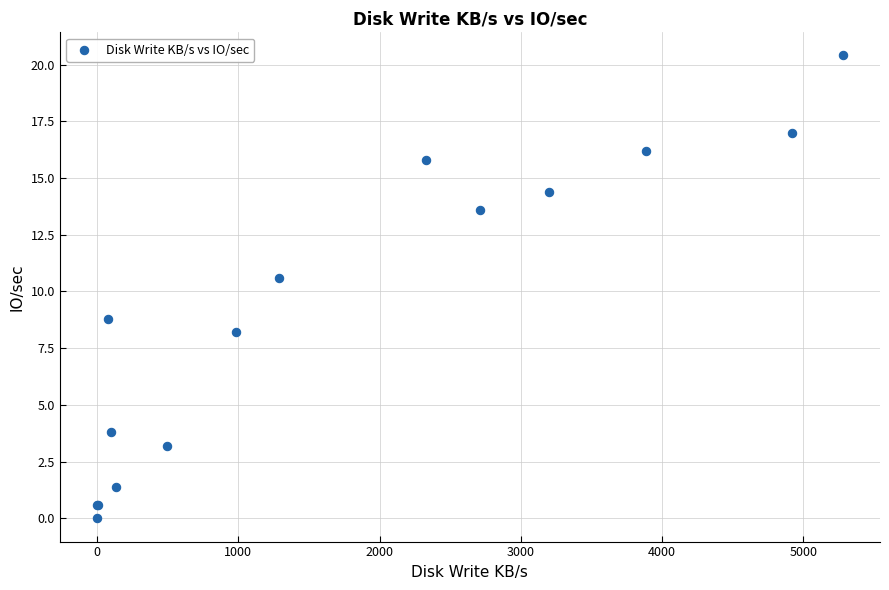

What Y value in the scatter plot is closest to 10?

10.6